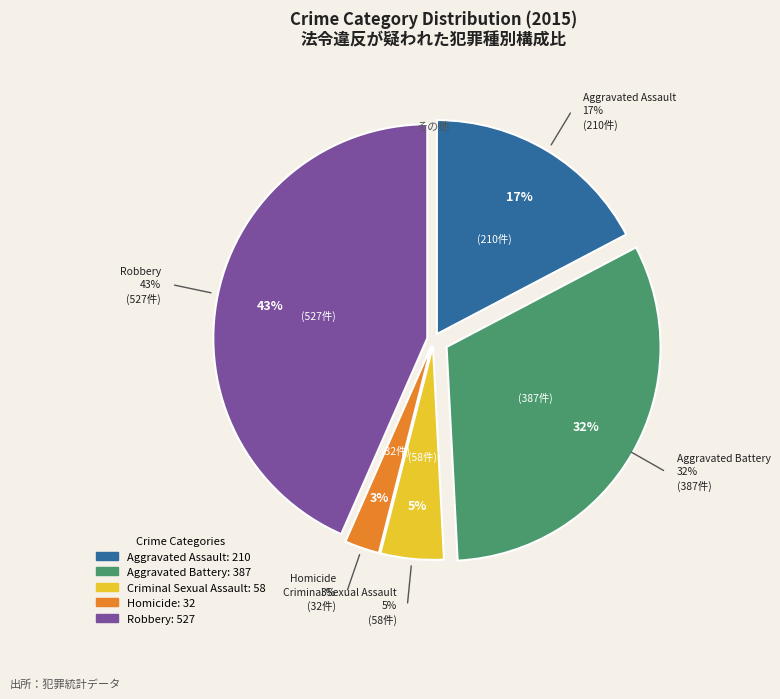

True or false: Criminal Sexual Assault accounts for 1% of the total.

False